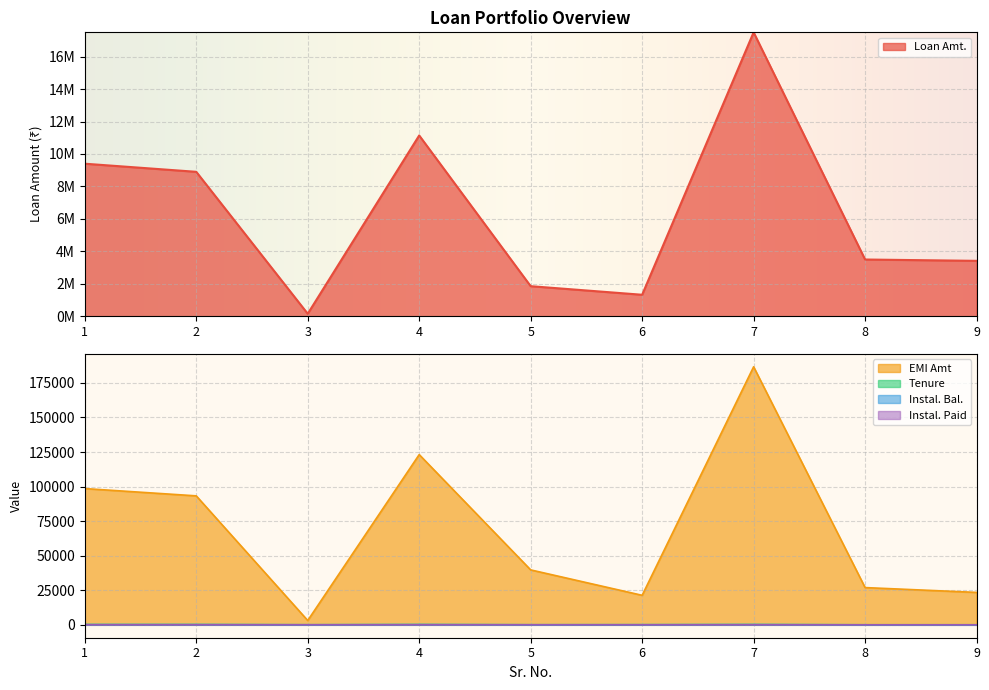

How many series are shown in this chart?

5